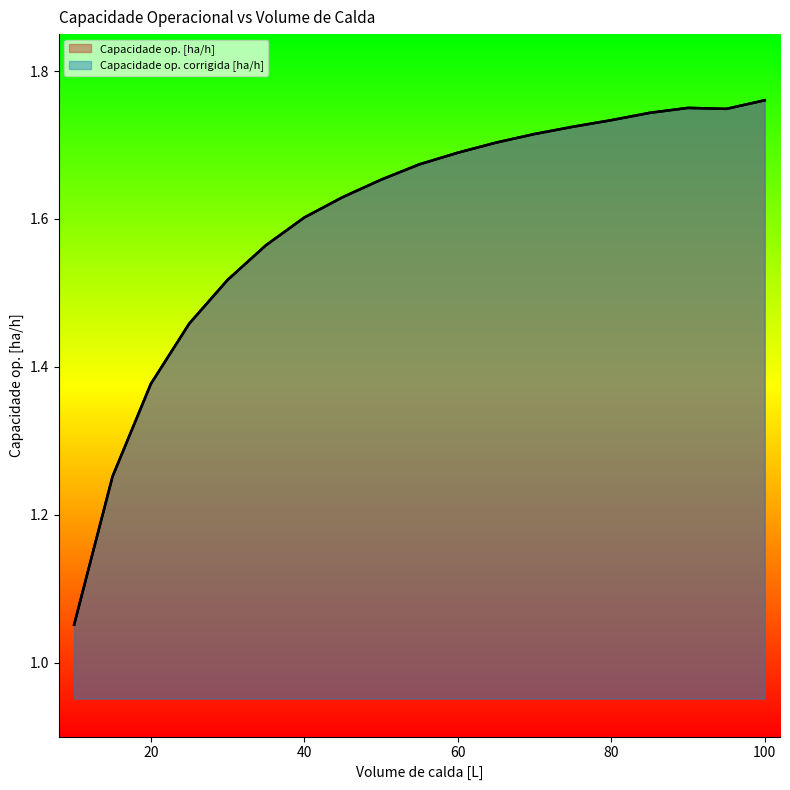

How many interior local peaks does the Capacidade op. corrigida [ha/h] series have?

1